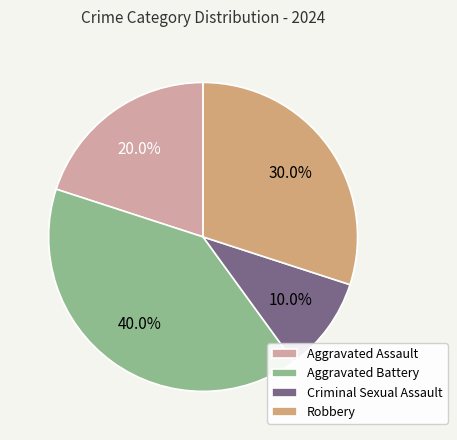

Which slice is the smallest?

Criminal Sexual Assault